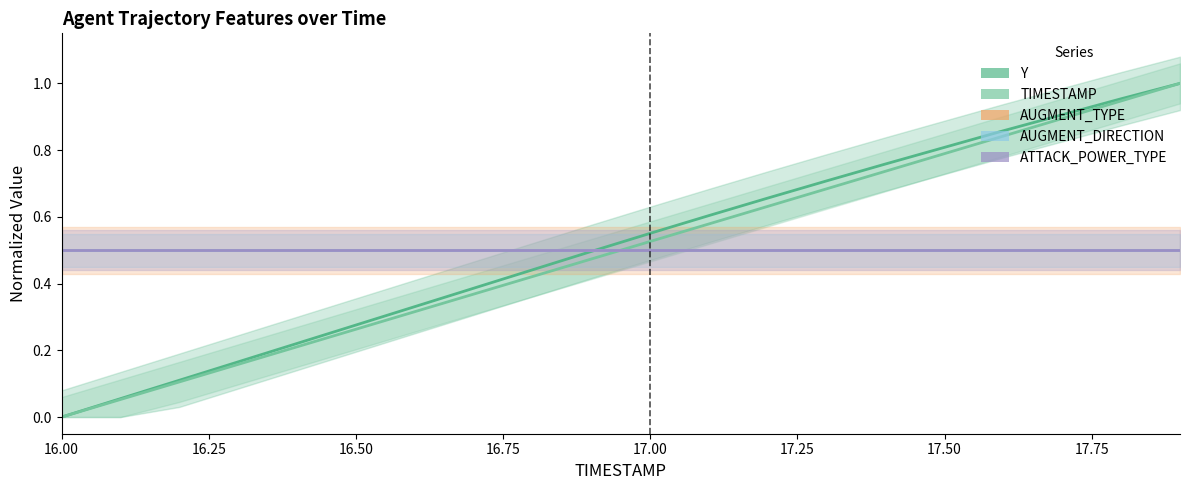

Which series has the largest range (max minus min)?

Y